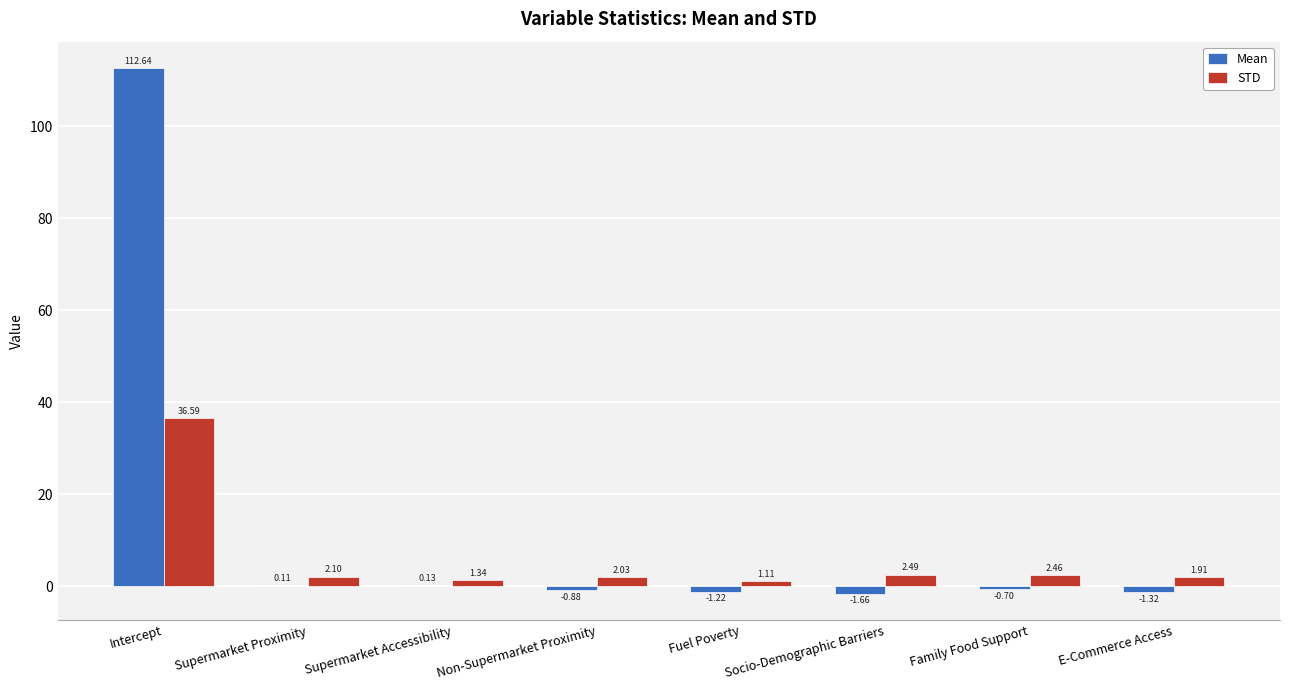

What are all the series names shown in the legend?

Mean, STD